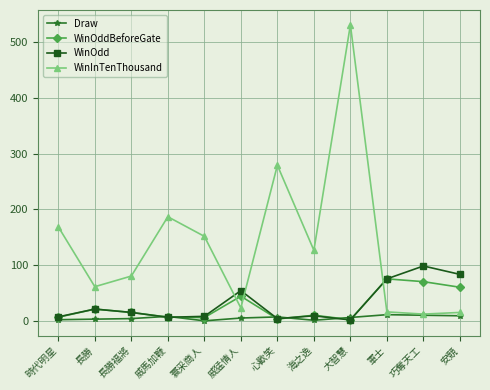

Is the value of WinOddBeforeGate at 安競 greater than the value of WinInTenThousand at 安競?

Yes